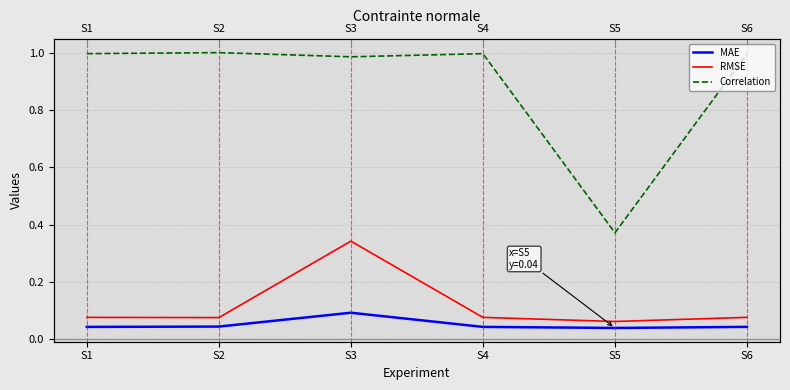

Between S2 and S4, which is larger?

S2